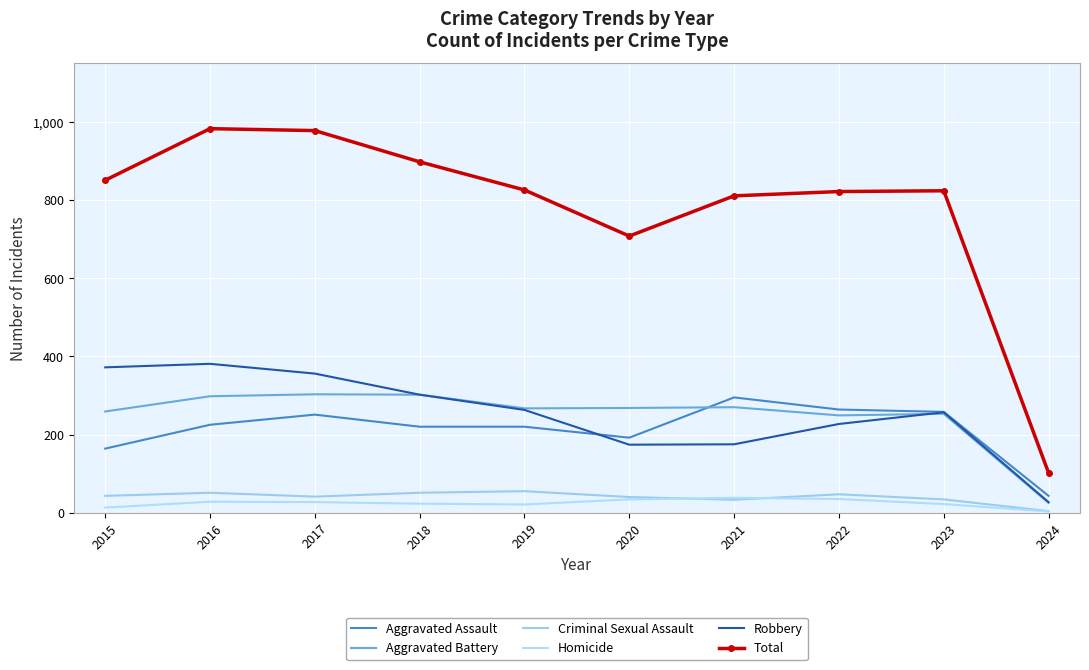

List the series in order of their peak value, lowest first.

Homicide, Criminal Sexual Assault, Aggravated Assault, Aggravated Battery, Robbery, Total